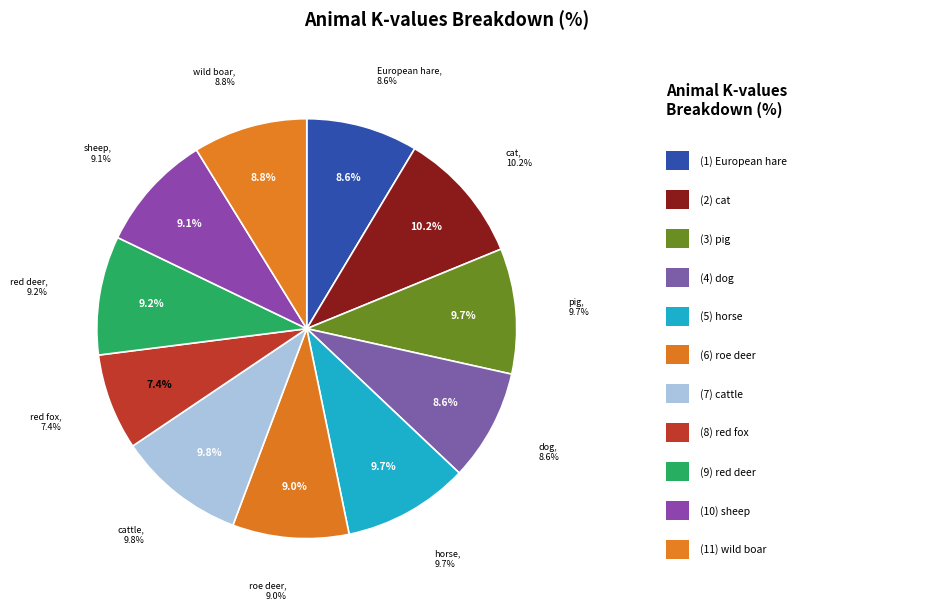

What is the change in value from roe deer to sheep?

+0.1